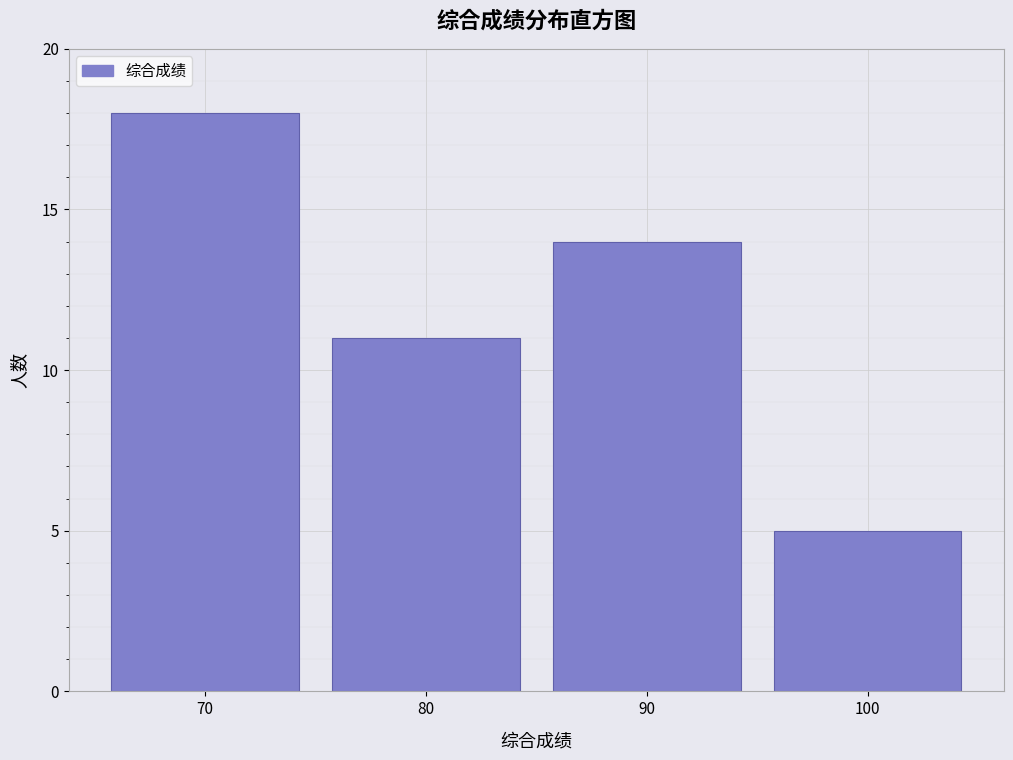

Reading left to right, list every bar in this chart as the range it spans on the x-axis followed by its height. The values are not printed on the chart, so give them approximately, as read against the axis.

65 to 75: 18
75 to 85: 11
85 to 95: 14
95 to 105: 5